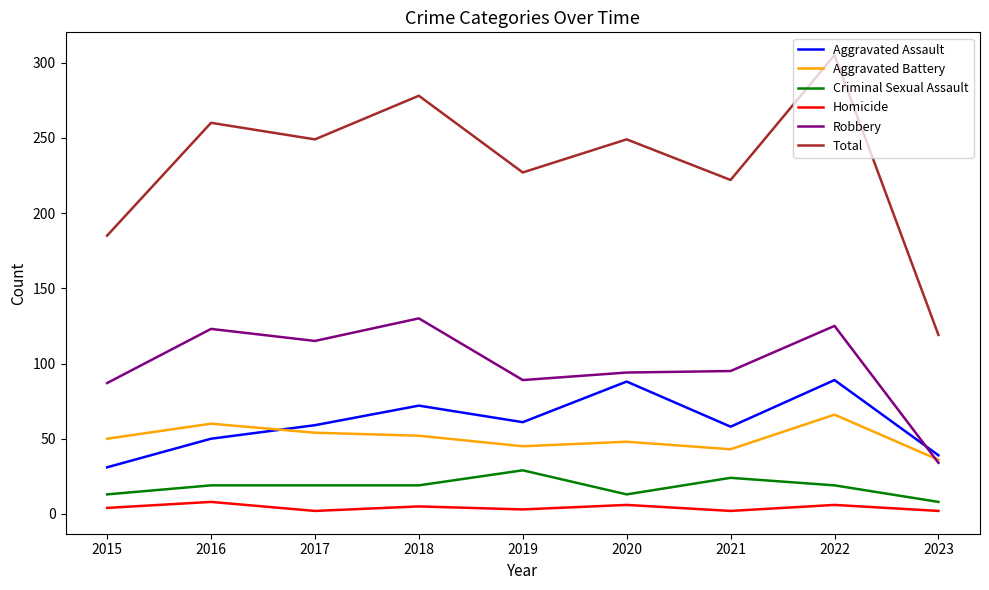

Does the chart have visible grid lines?

No